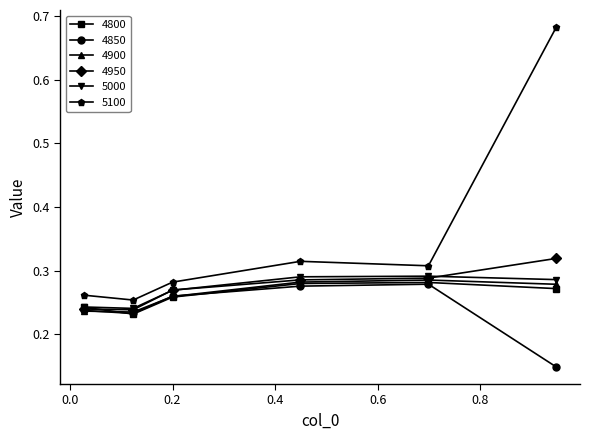

Which series has the largest total across all categories?

5100